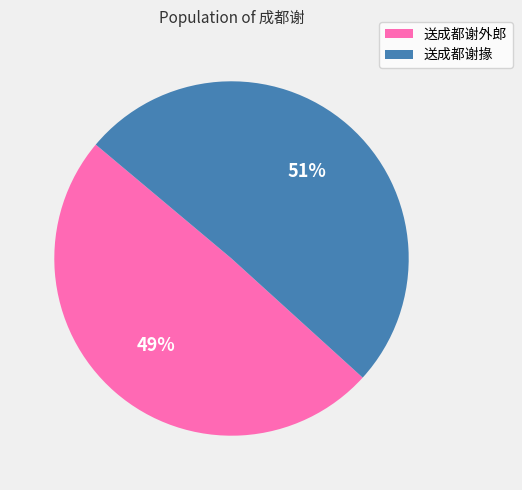

Combined, do 送成都谢外郎 and 送成都谢掾 account for over 50%?

Yes